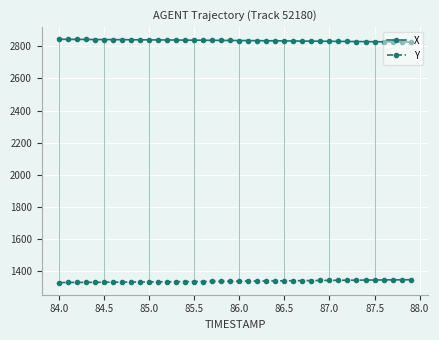

At how many categories does at least one series exceed 2410?

40